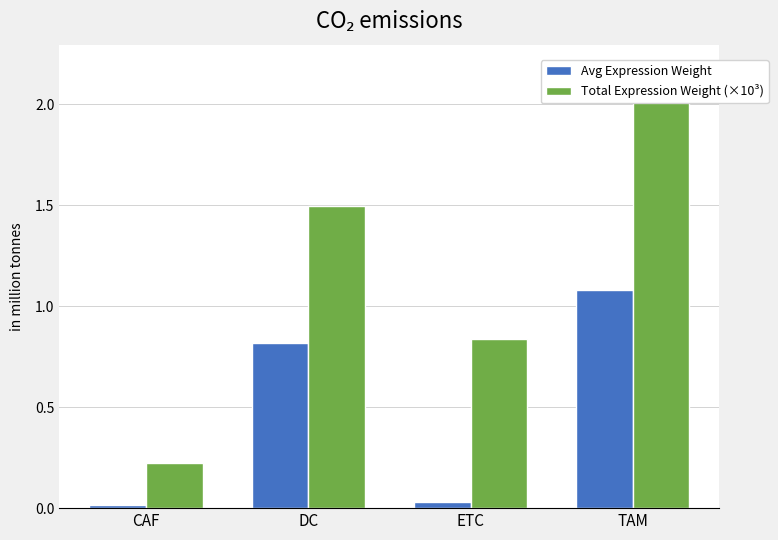

At which category is the sum across all series the highest?

TAM